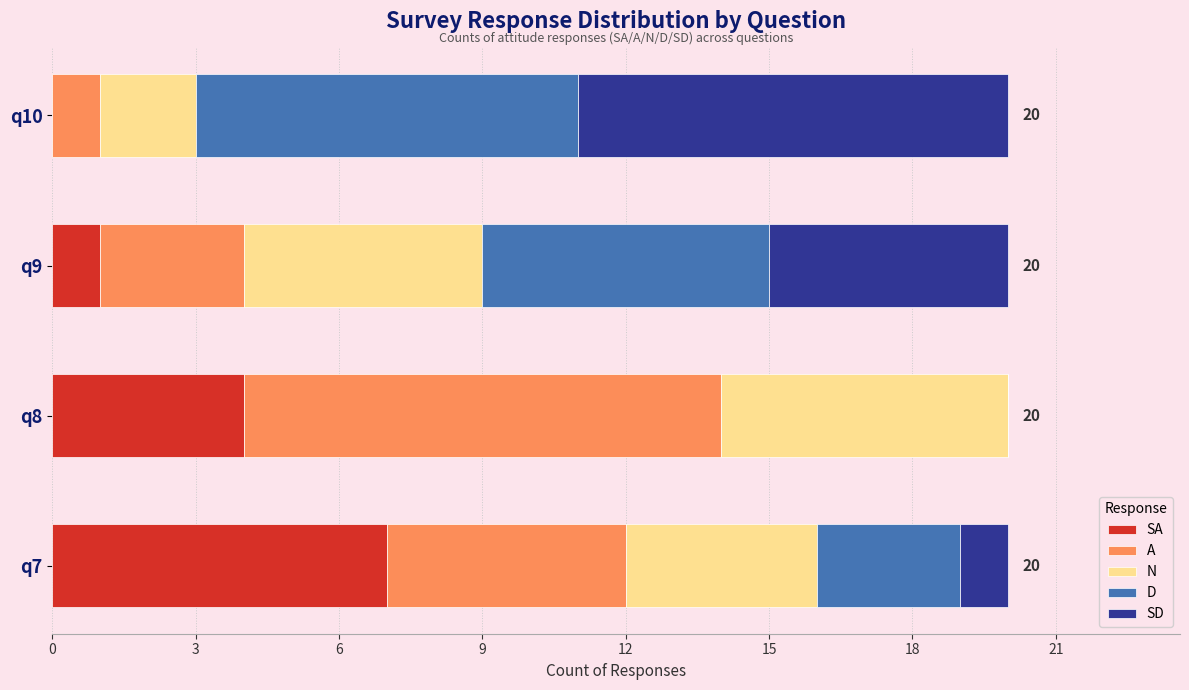

What are all the series names shown in the legend?

SA, A, N, D, SD